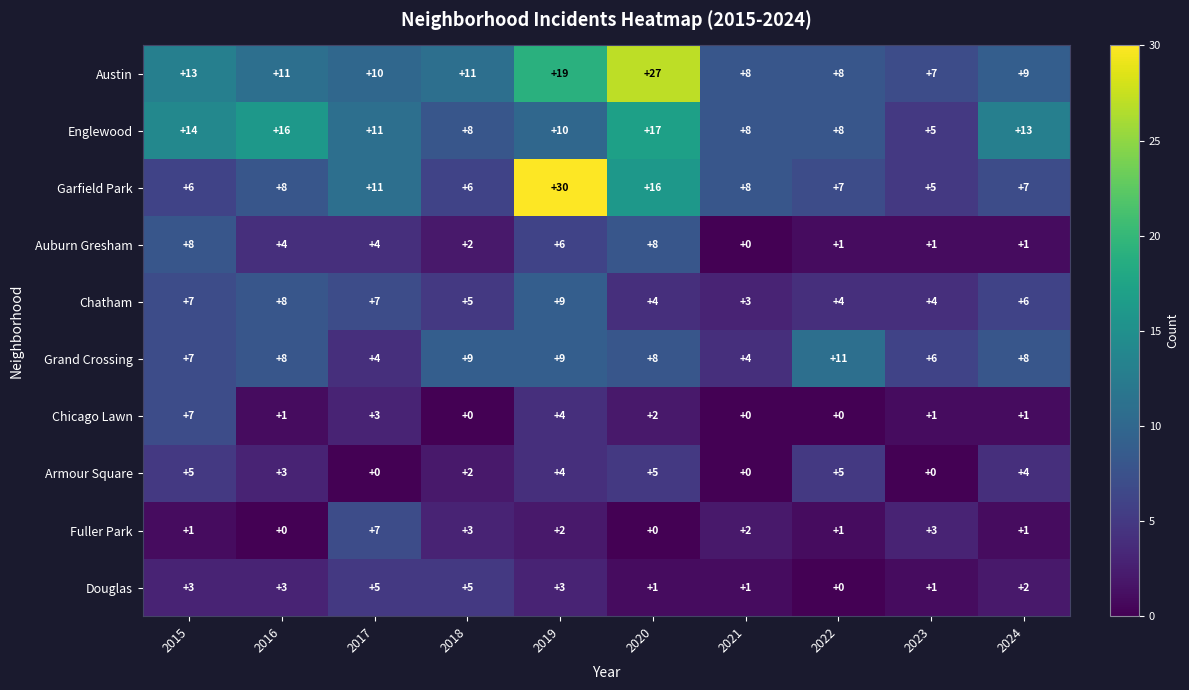

At which category is the sum across all series the highest?

2019